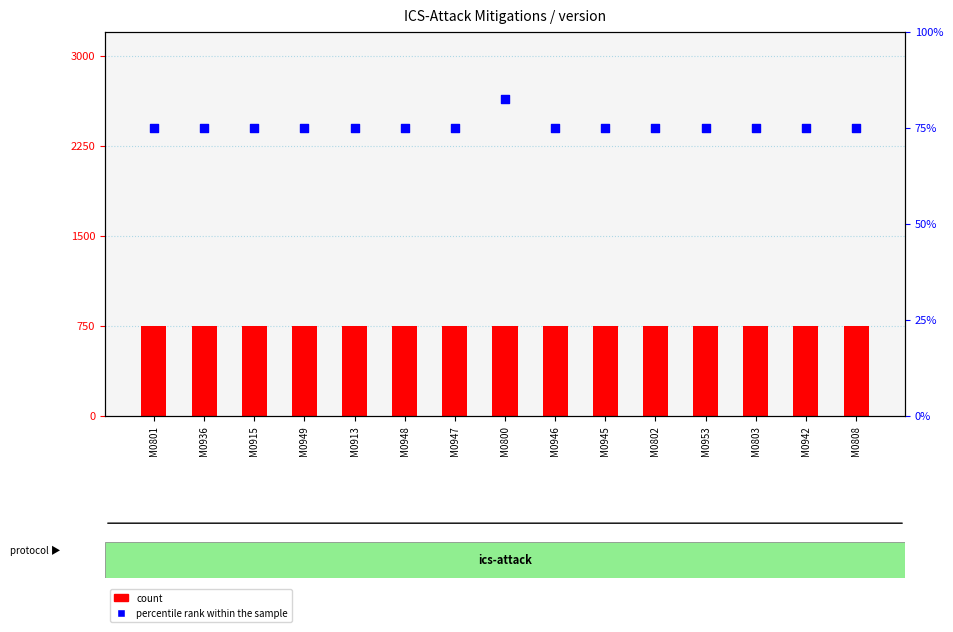

Which series has the largest total across all categories?

count